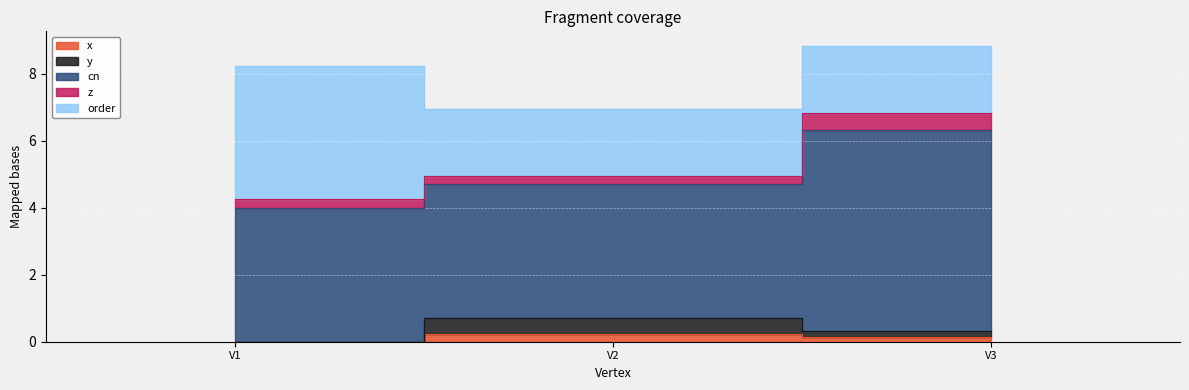

What is the value of the cn point at the 3rd from the left?

6.0